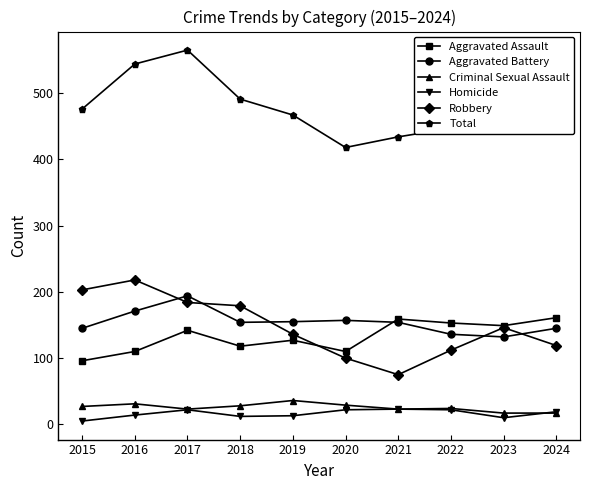

Where is the first local maximum for Homicide?

2017